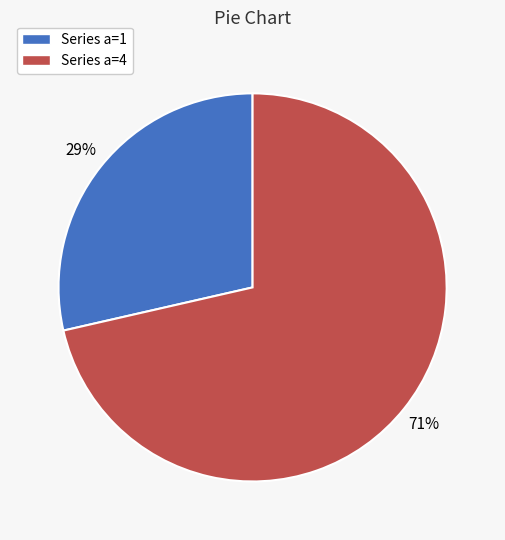

What is the largest slice in the pie chart?

Series a=4